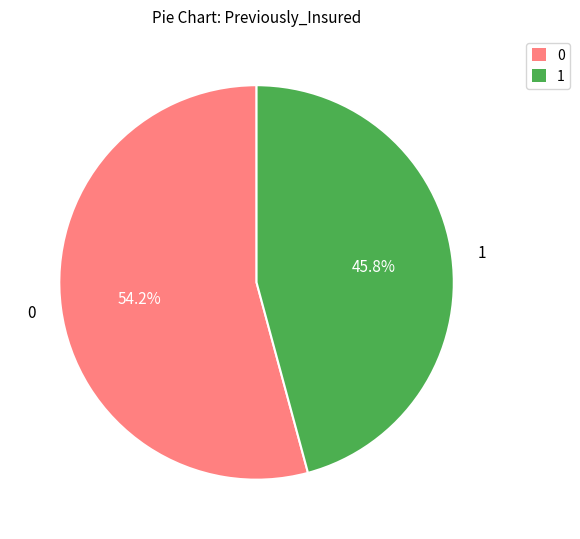

Is there any slice that represents more than half of the pie?

Yes